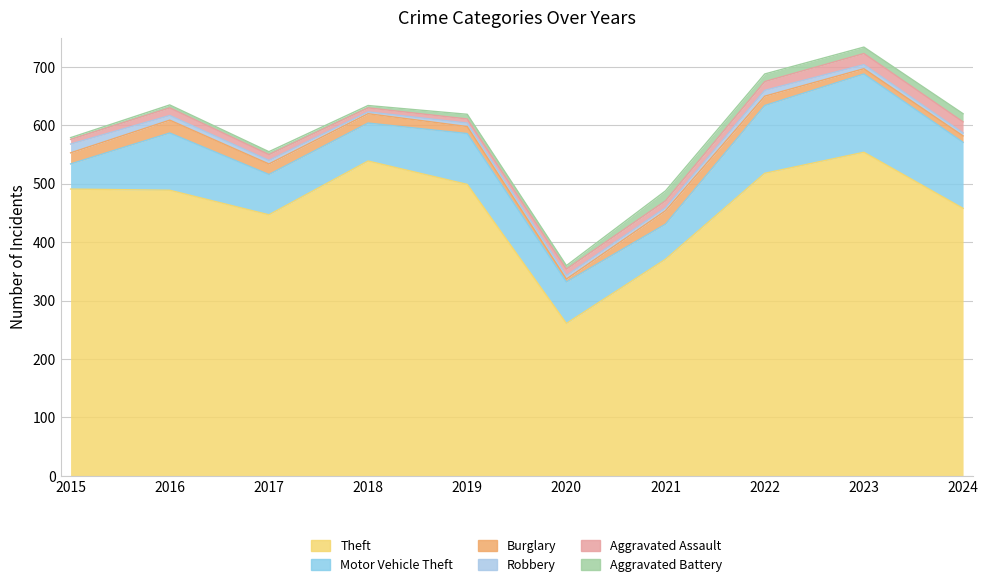

Reading left to right, list all the values displayed in this chart.

Theft: 2015=491	2016=489	2017=447	2018=539	2019=499	2020=261	2021=371	2022=518	2023=554	2024=458
Motor Vehicle Theft: 2015=43	2016=98	2017=69	2018=65	2019=87	2020=71	2021=60	2022=116	2023=134	2024=113
Burglary: 2015=19	2016=22	2017=18	2018=16	2019=12	2020=5	2021=23	2022=16	2023=9	2024=11
Robbery: 2015=15	2016=8	2017=6	2018=3	2019=6	2020=6	2021=5	2022=10	2023=7	2024=5
Aggravated Assault: 2015=8	2016=13	2017=10	2018=7	2019=7	2020=11	2021=12	2022=15	2023=19	2024=19
Aggravated Battery: 2015=3	2016=5	2017=5	2018=4	2019=8	2020=6	2021=17	2022=13	2023=11	2024=14